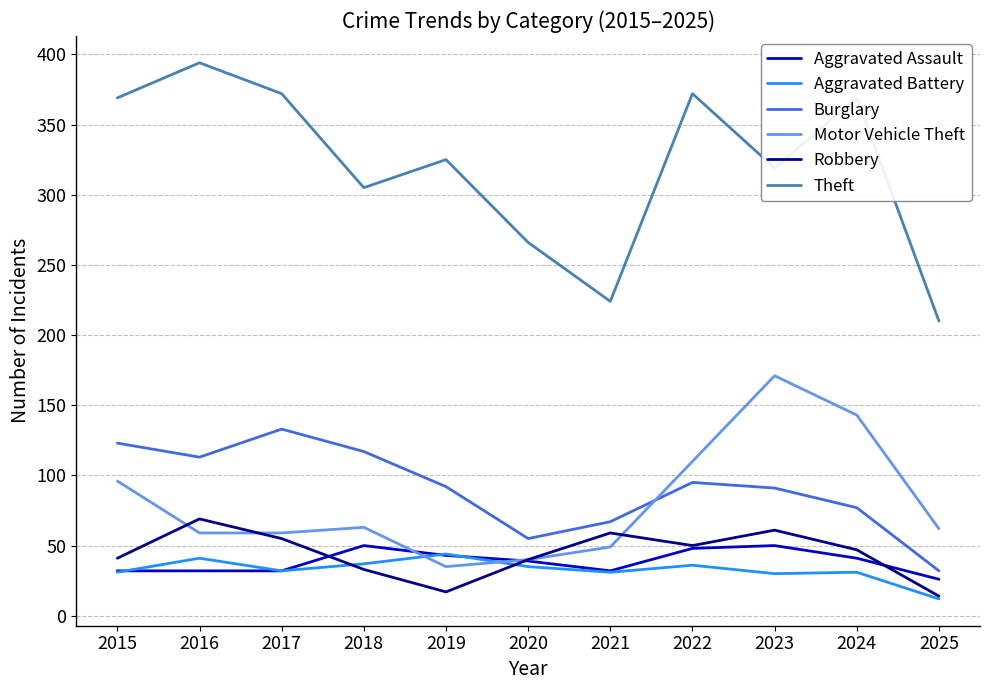

What are all the series names shown in the legend?

Aggravated Assault, Aggravated Battery, Burglary, Motor Vehicle Theft, Robbery, Theft